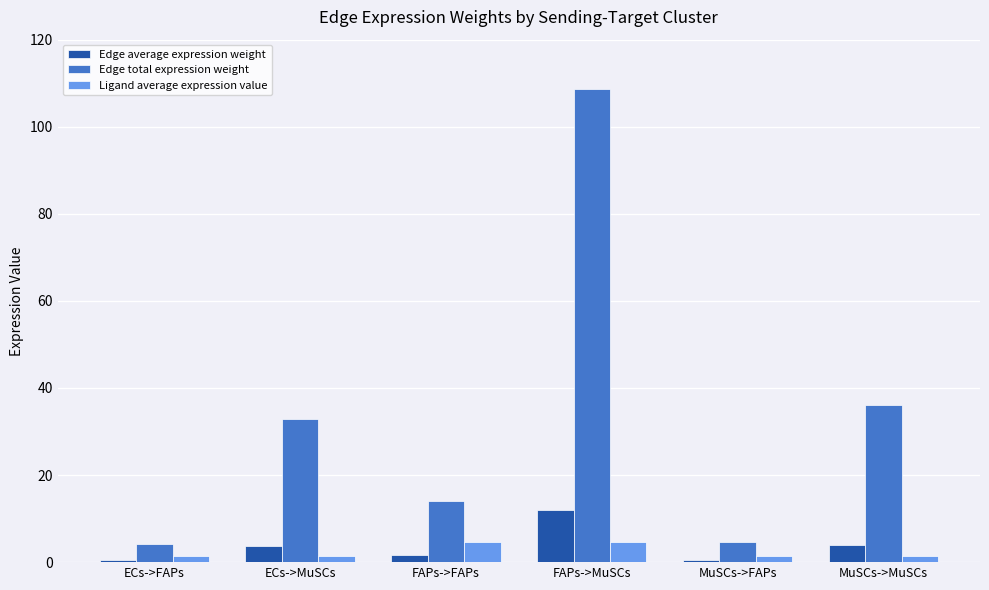

At which category is the sum across all series the highest?

FAPs->MuSCs